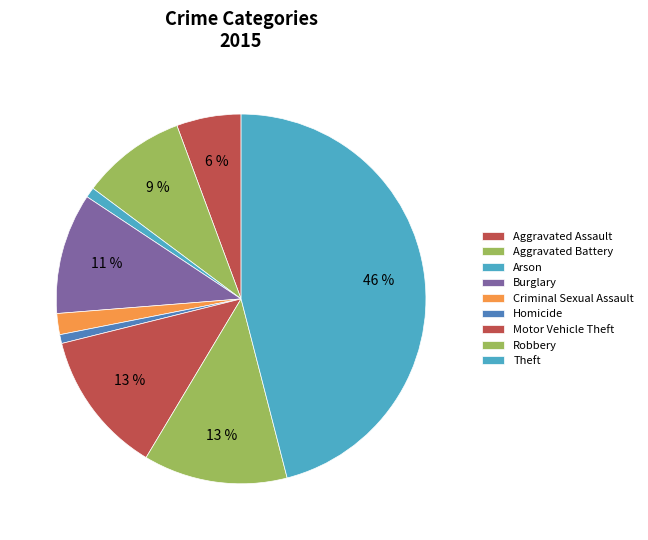

How many slices are in this pie chart?

9